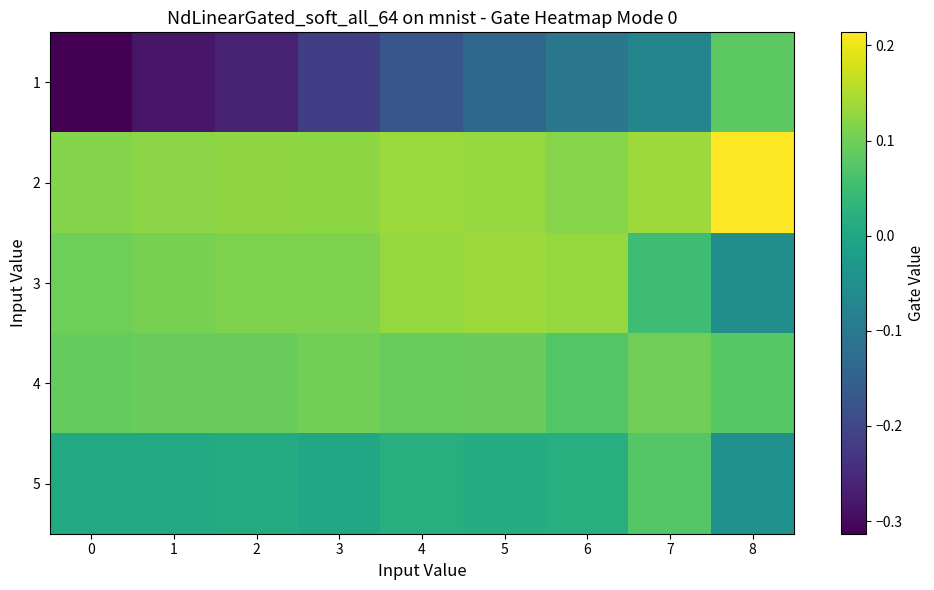

What is the total value across all series at 8?

0.3